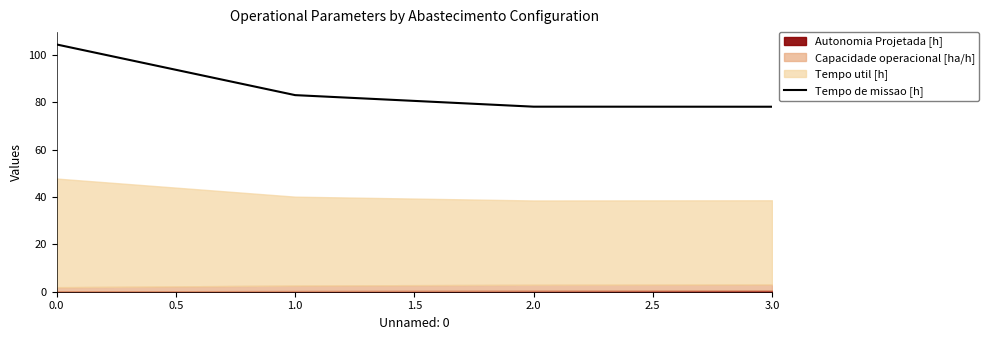

What is the value of the 3rd point from the left?

78.1